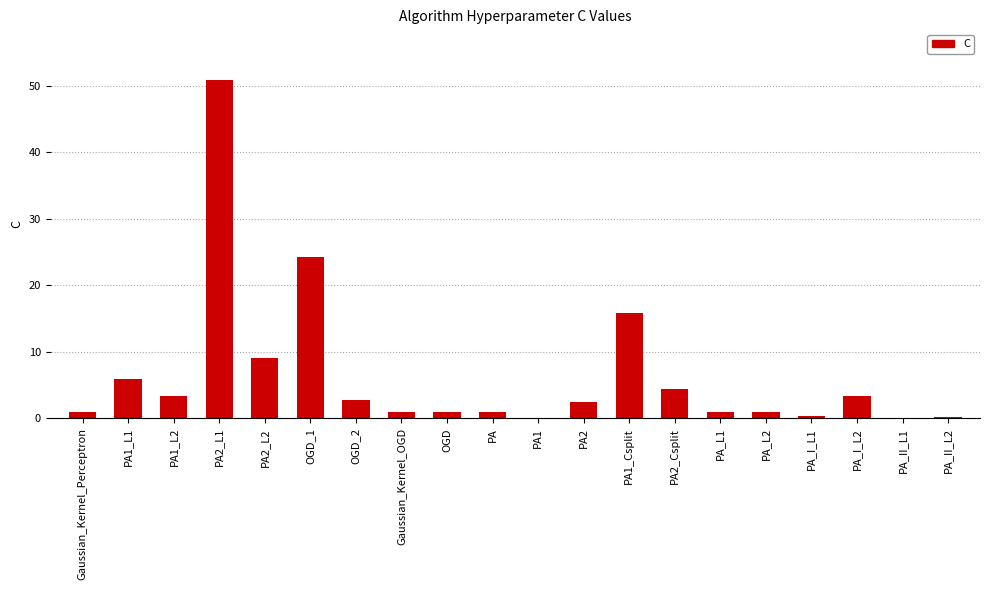

Is it true that the value at PA2_L1 is 66.5?

False